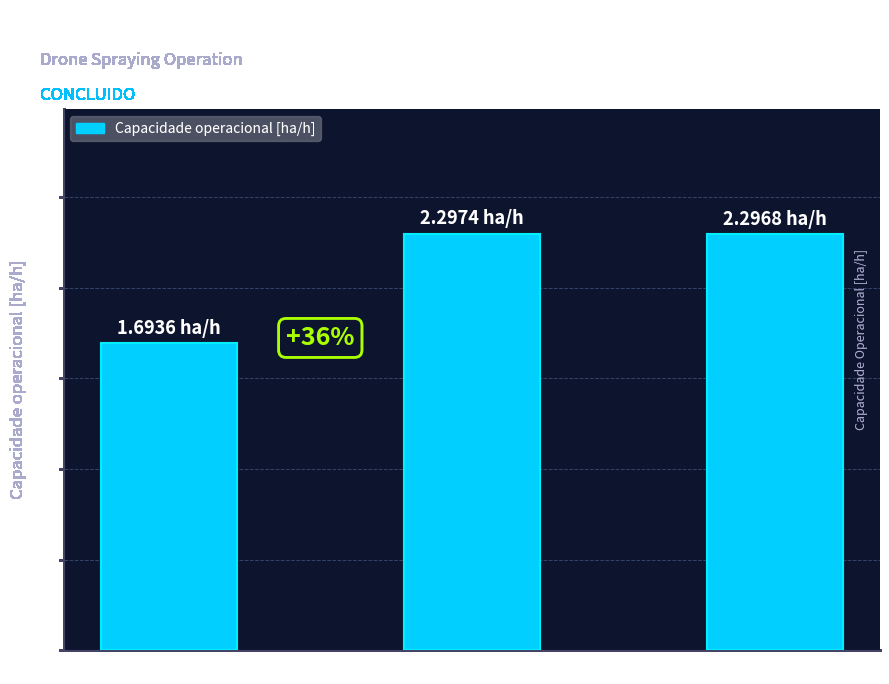

What is the minimum value shown in the chart?

1.7